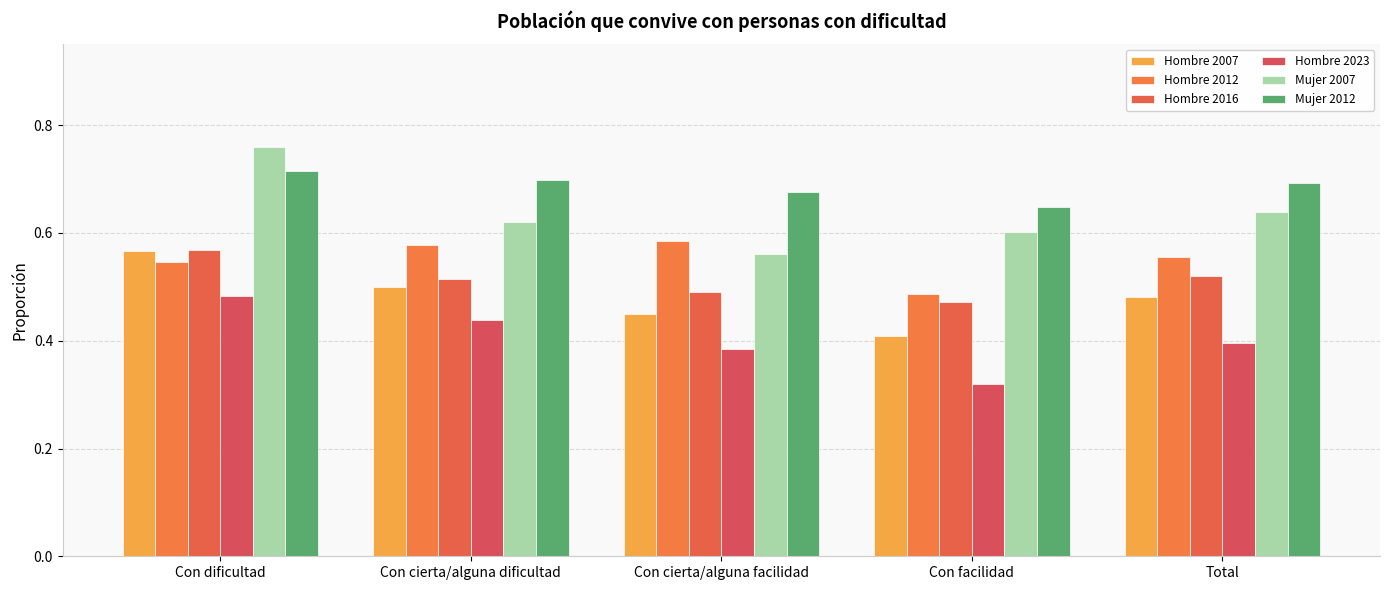

What is the label of the 5th bar from the right?

Con dificultad